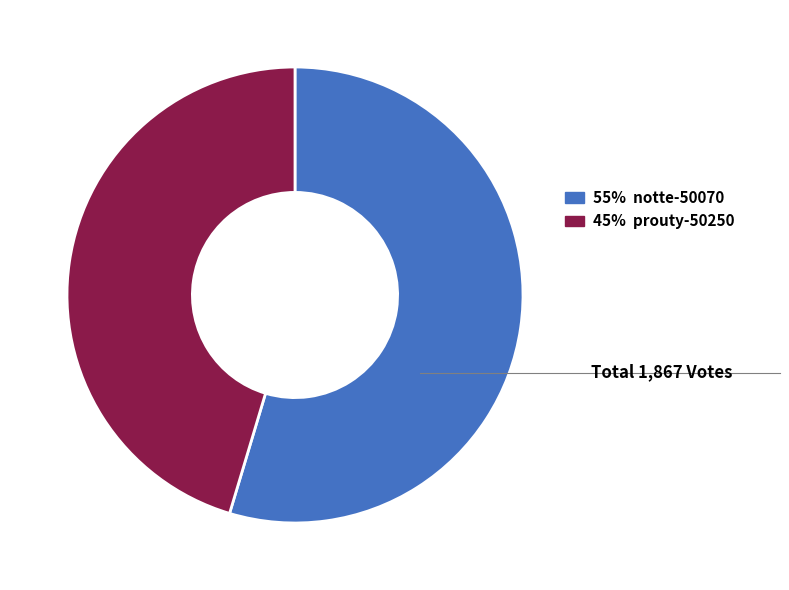

Is there a majority slice in this chart?

Yes